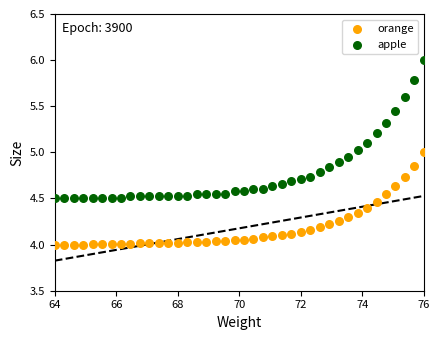

Which series has the largest Y range (max minus min)?

apple